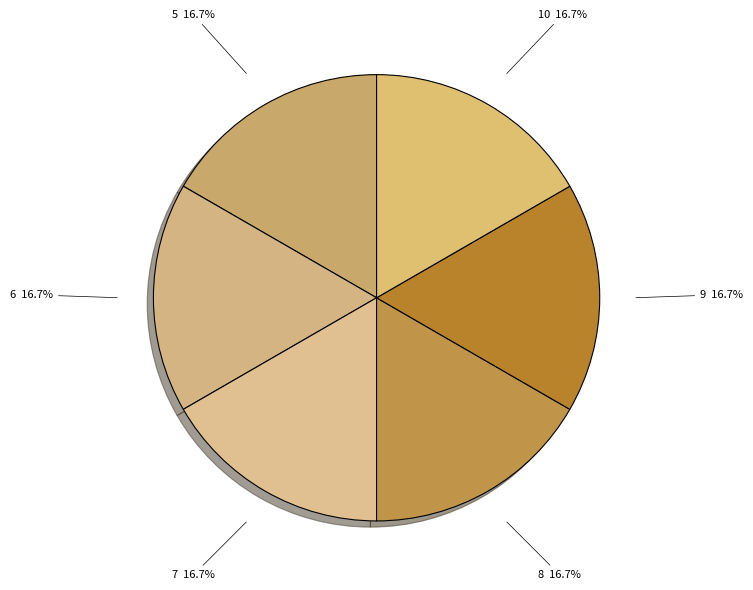

Is there a majority slice in this chart?

No